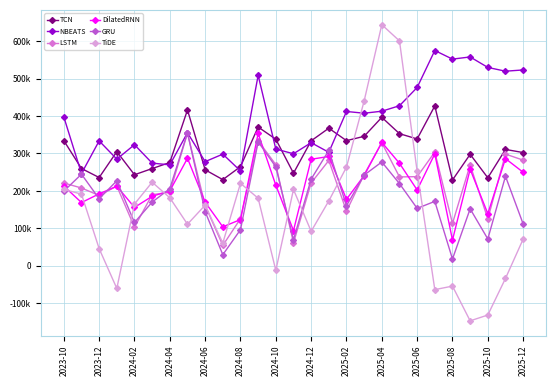

What are all the series names shown in the legend?

TCN, NBEATS, LSTM, DilatedRNN, GRU, TiDE